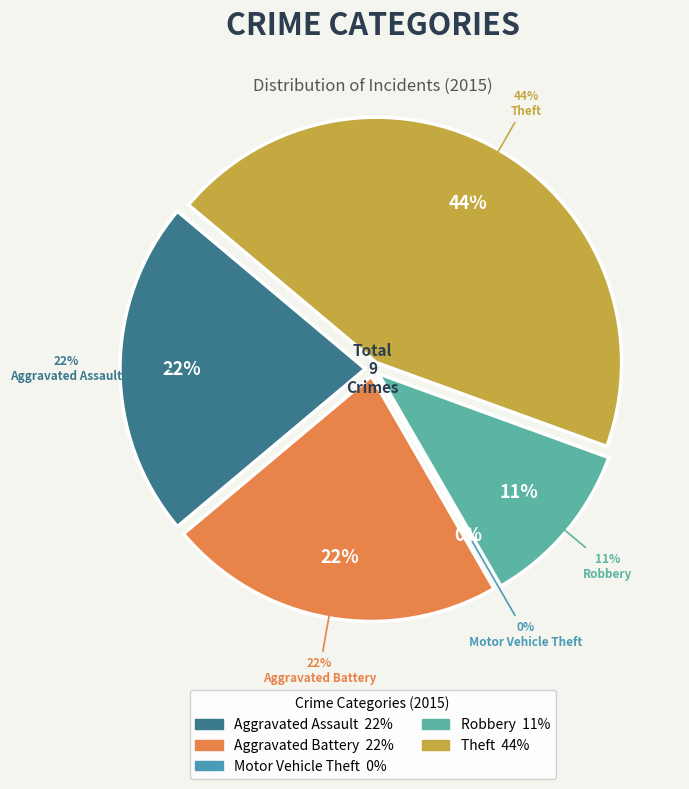

What is the total percentage of Motor Vehicle Theft and Aggravated Assault?

22.2%